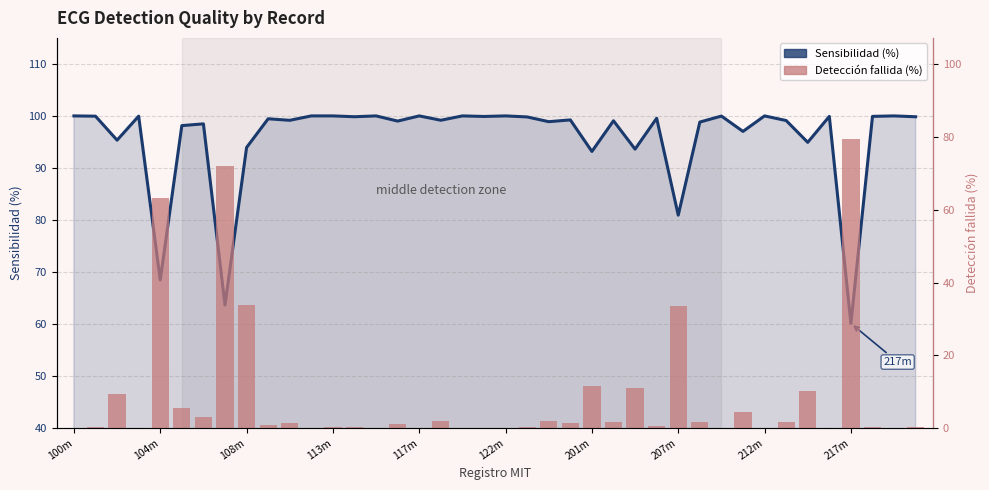

The value of Sensibilidad at 14 is 175.9. True or false?

False